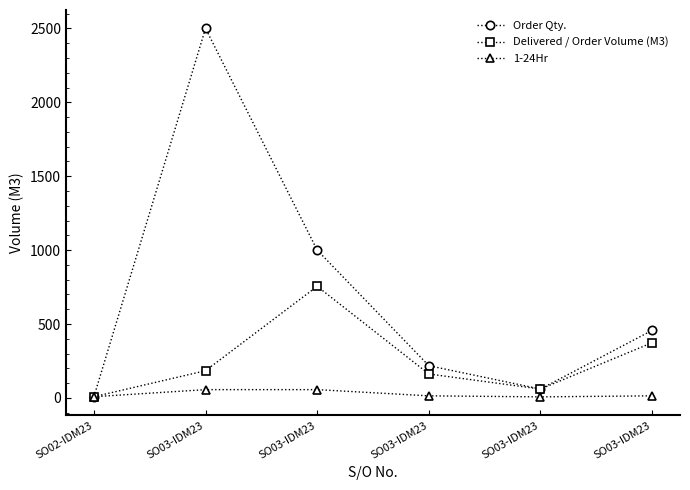

How many data points does each series have?

6